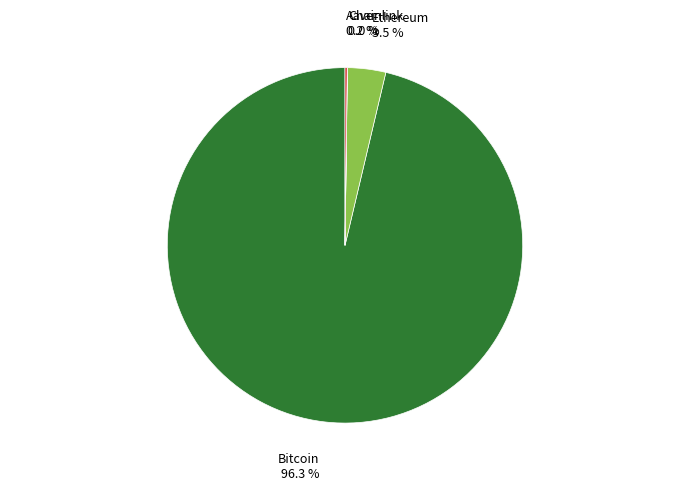

Is there a majority slice in this chart?

Yes